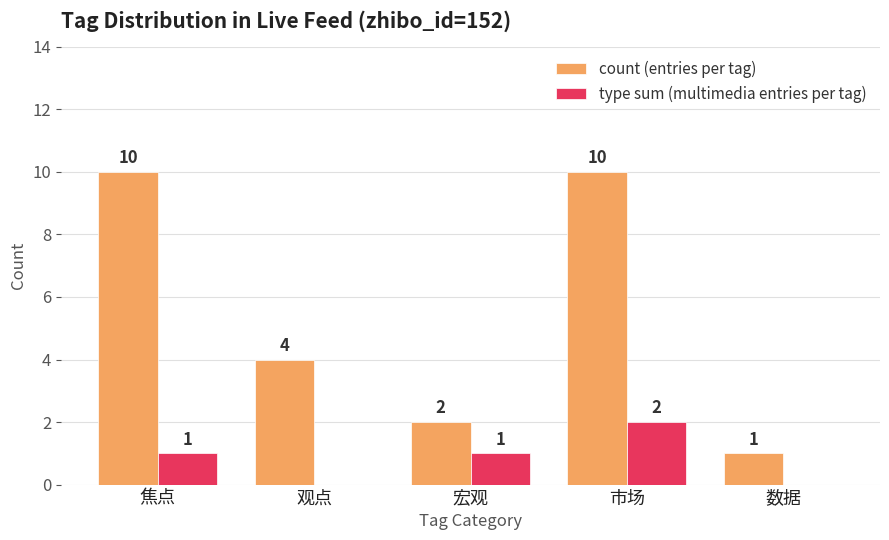

What is the sum of the count (entries per tag) values at 观点 and 市场?

14